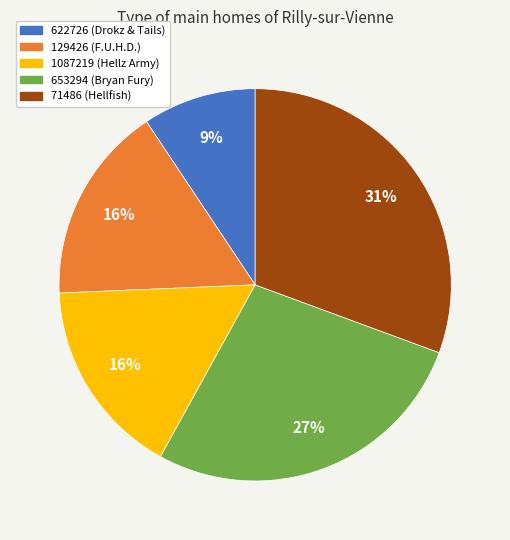

Combined, do 622726 and 71486 account for over 50%?

No